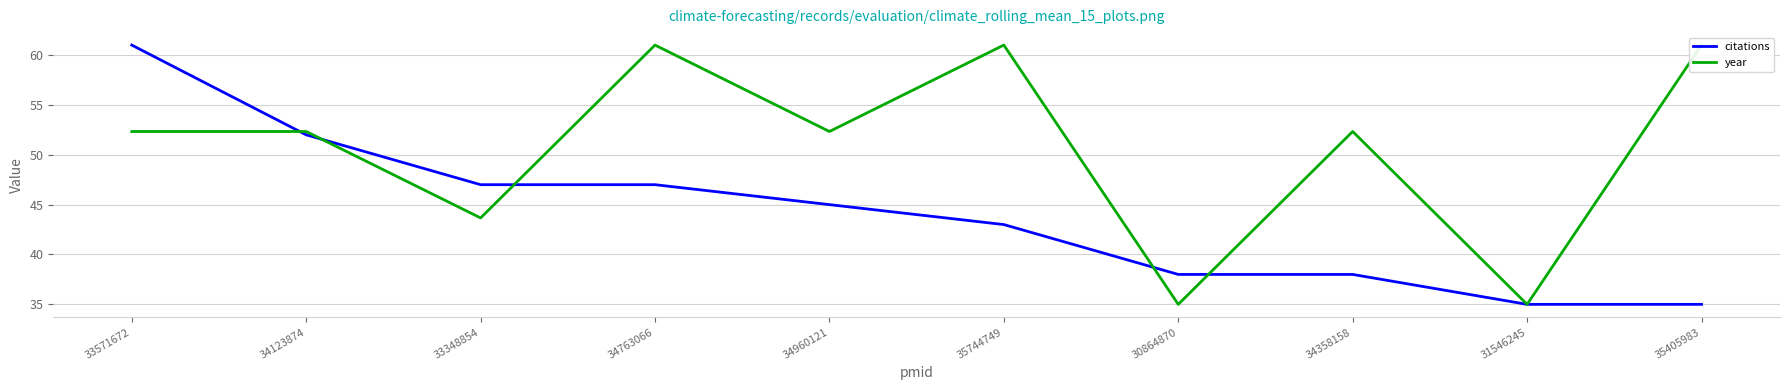

Reading left to right, what are all the values shown in this chart?

citations: 61.0	52.0	47.0	47.0	45.0	43.0	38.0	38.0	35.0	35.0
year: 52.3	52.3	43.7	61.0	52.3	61.0	35.0	52.3	35.0	61.0